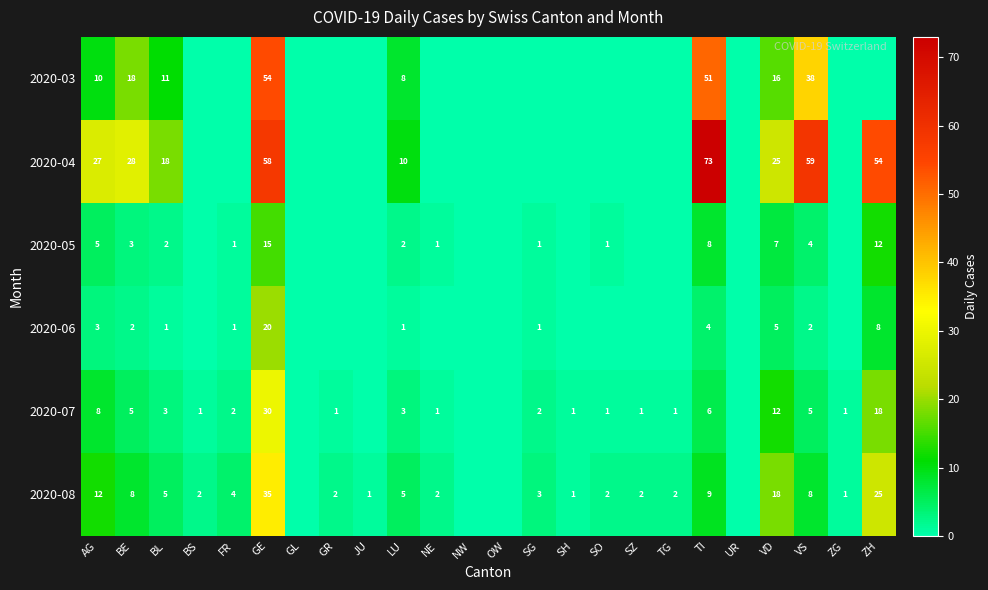

True or false: 2020-08 has a value of 2 at ZG.

False